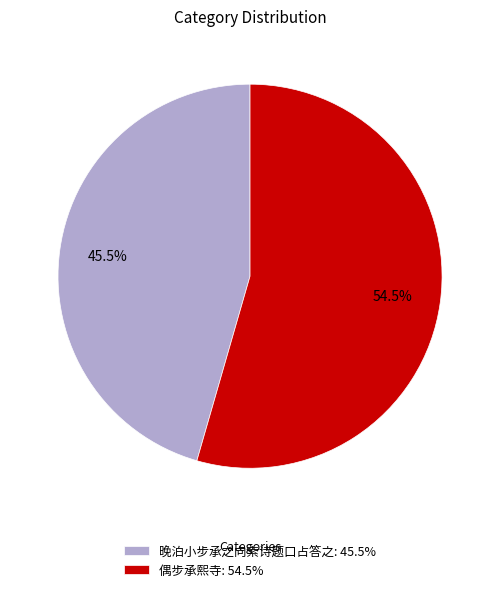

What is the total percentage of 晚泊小步承之向索诗题口占答之: 45.5% and 偶步承熙寺: 54.5%?

100.0%